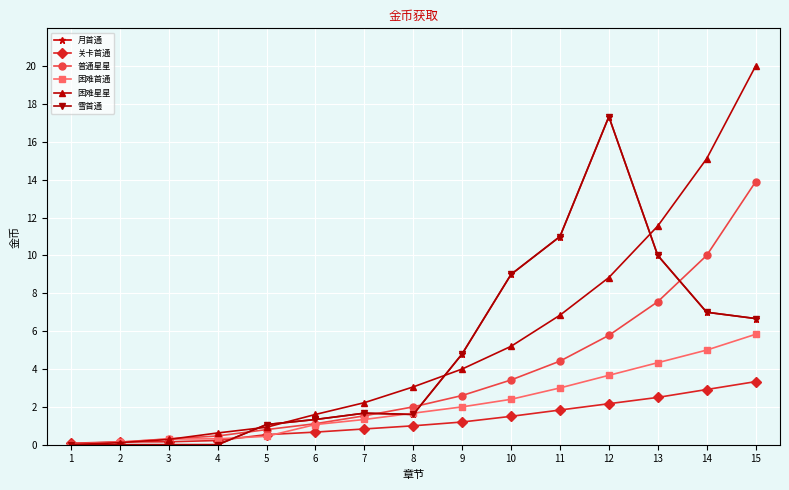

Is this an area chart (filled region under the line)?

No